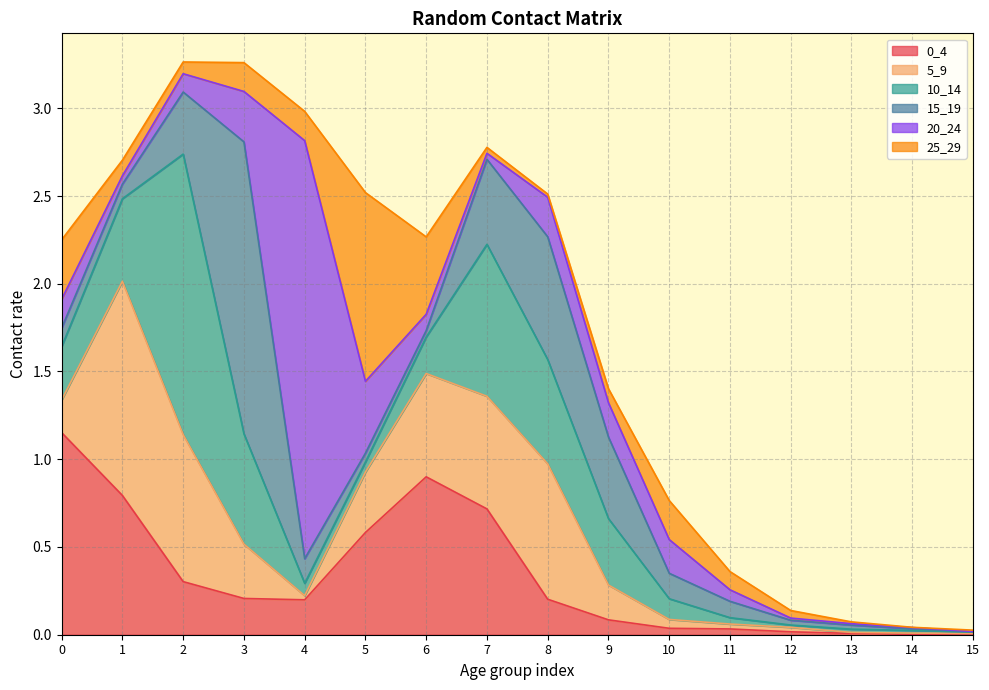

At which category does the chart reach its peak across all series?

4